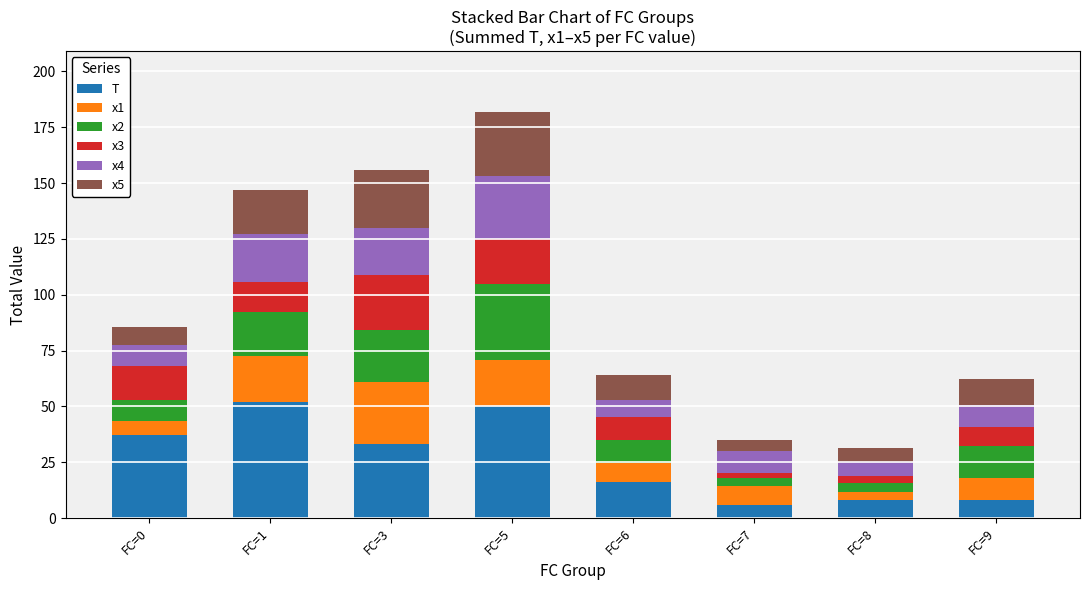

What are all the series names shown in the legend?

T, x1, x2, x3, x4, x5